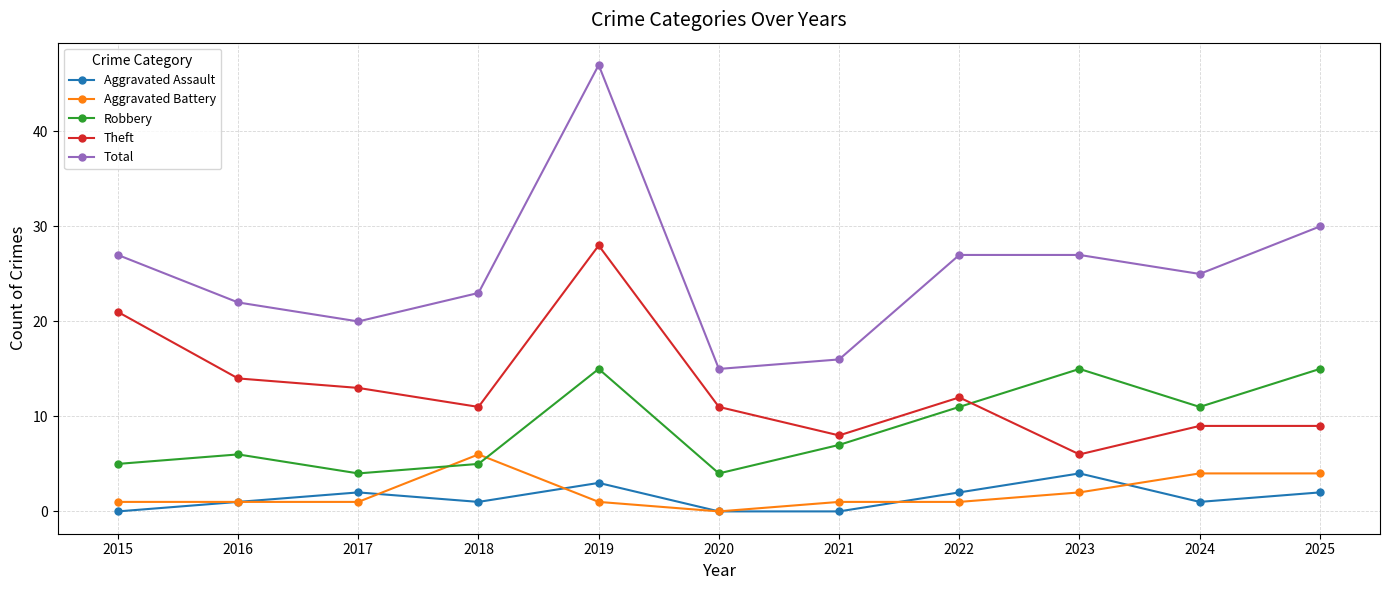

What is the spread (max minus min) of values at 2018?

22